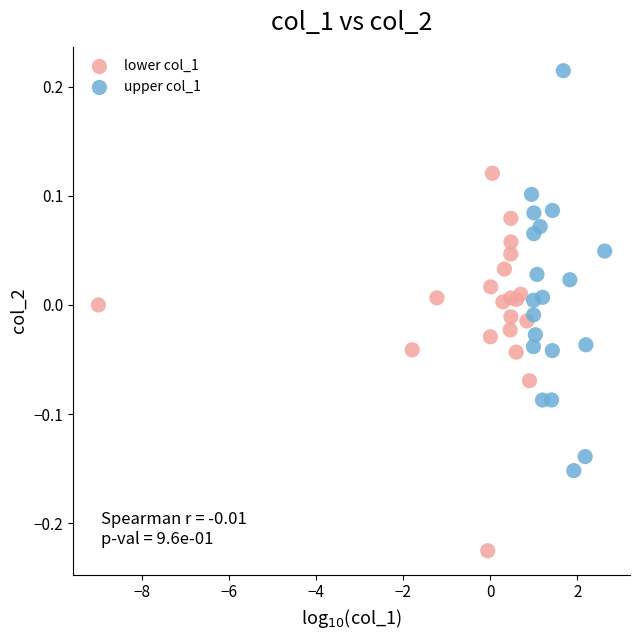

Which series has the largest Y range (max minus min)?

upper col_1